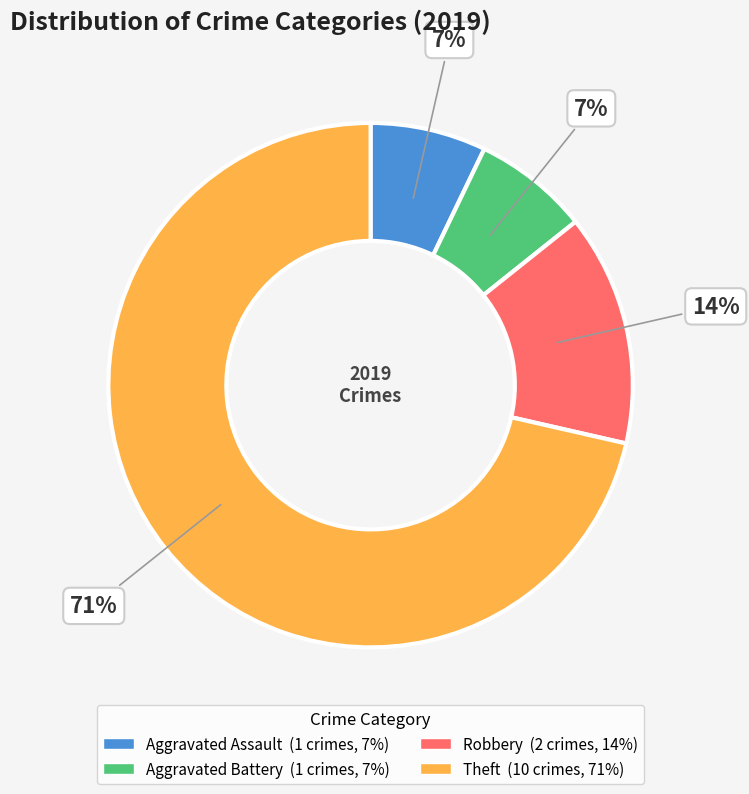

Which has a higher value, Aggravated Assault or Theft?

Theft